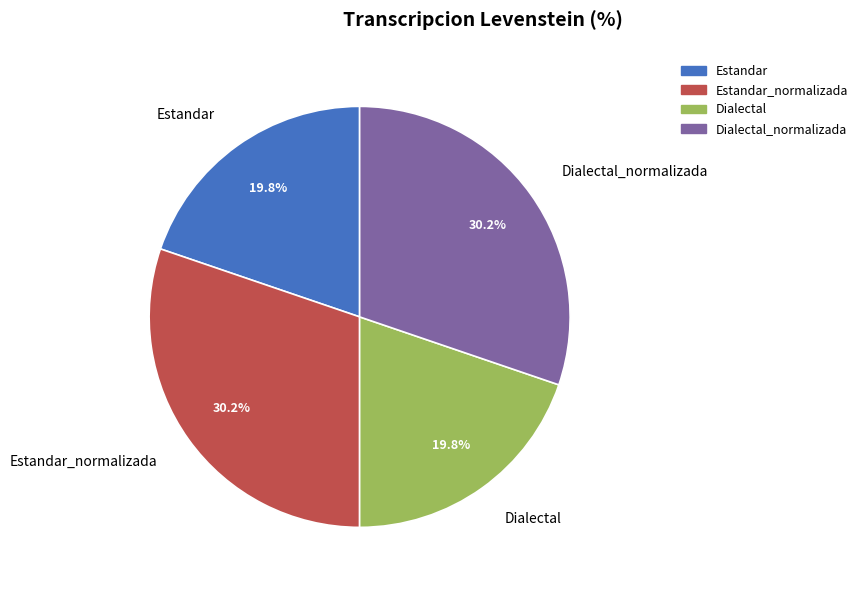

What percentage do Estandar_normalizada and Estandar together represent?

50.0%